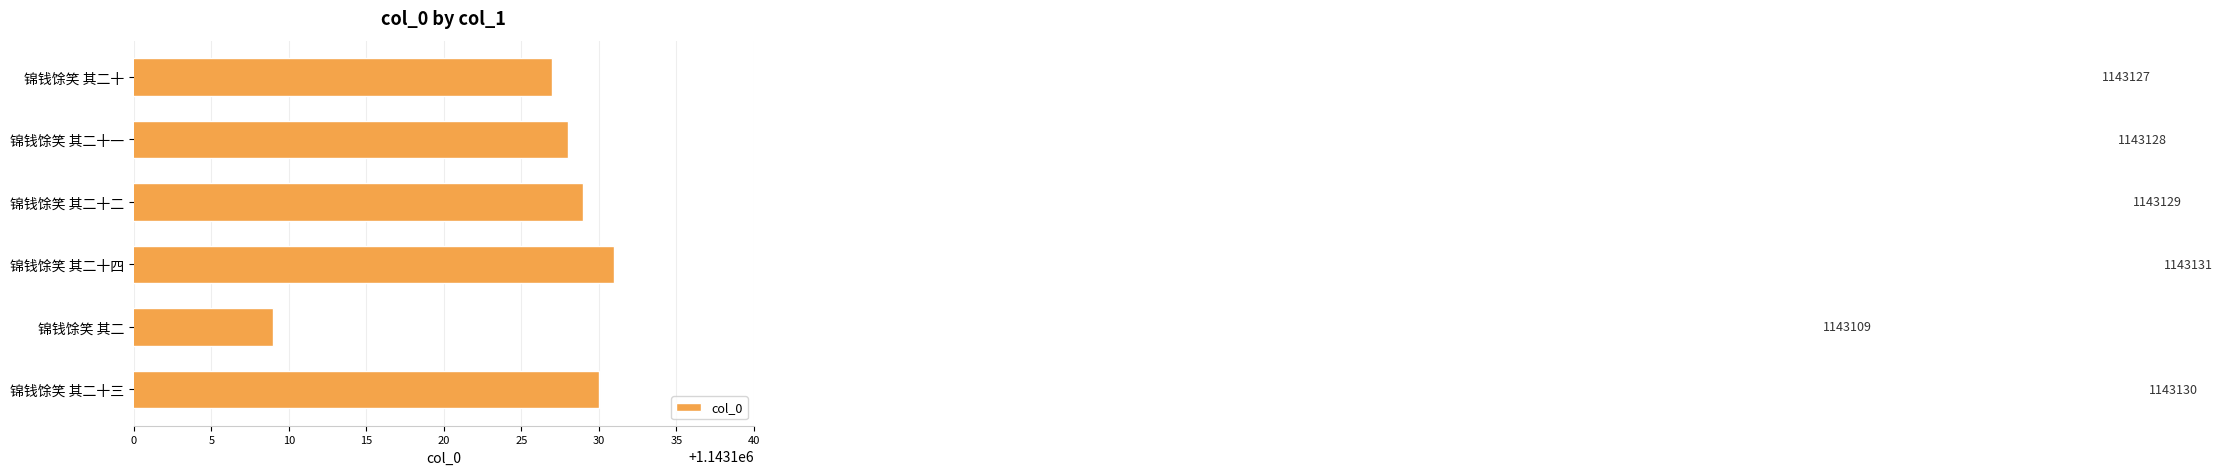

What is the difference between the maximum and minimum values?

22